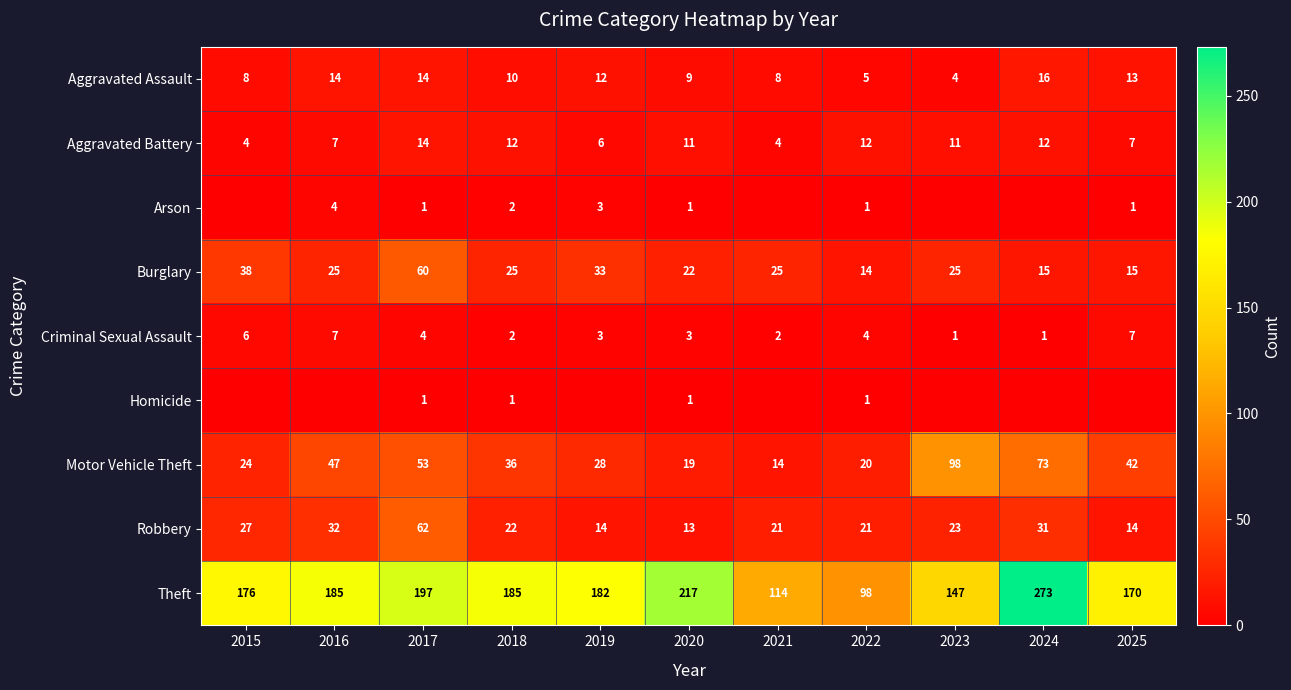

The value of Aggravated Battery at 2019 is 2. True or false?

False